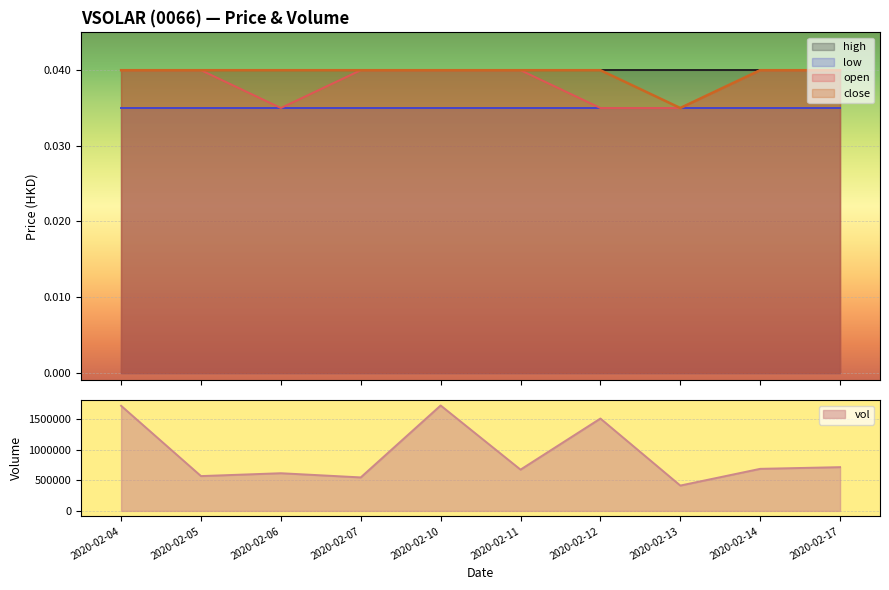

True or false: open and close intersect in this chart.

False